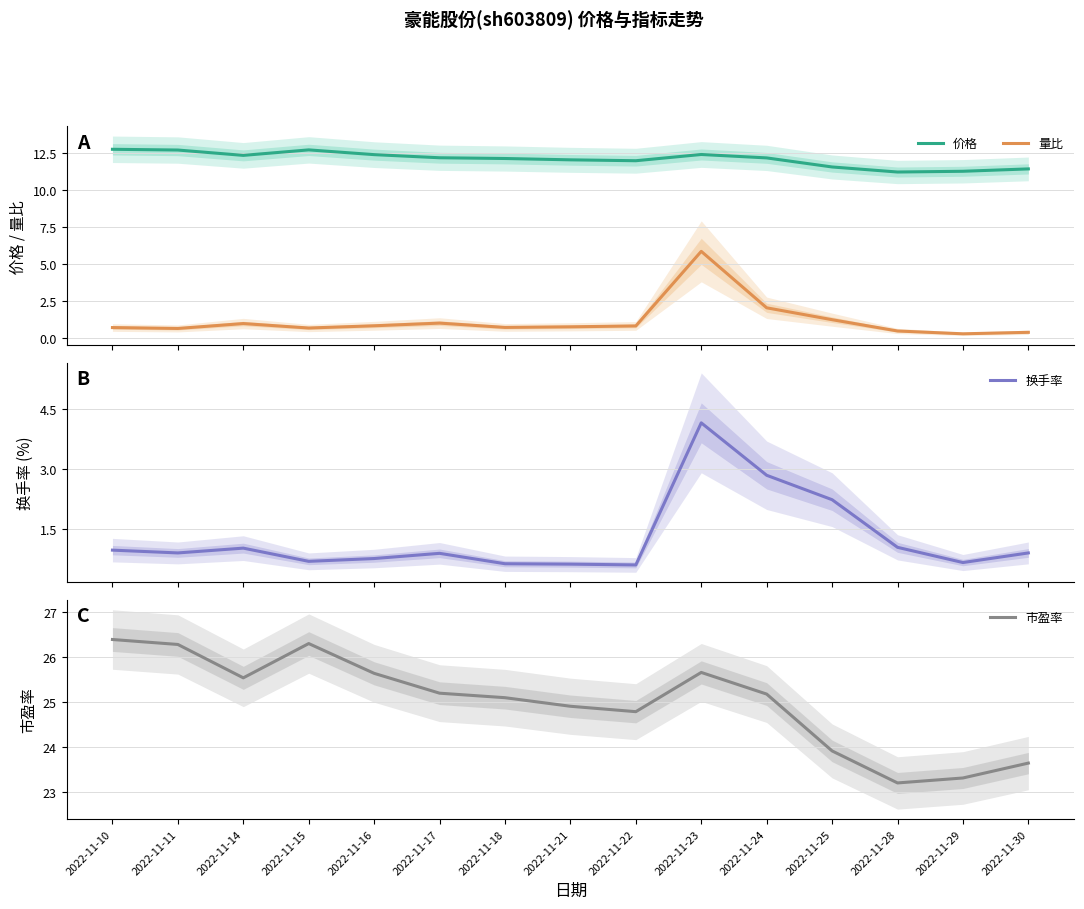

At which category is the sum across all series the highest?

2022-11-23